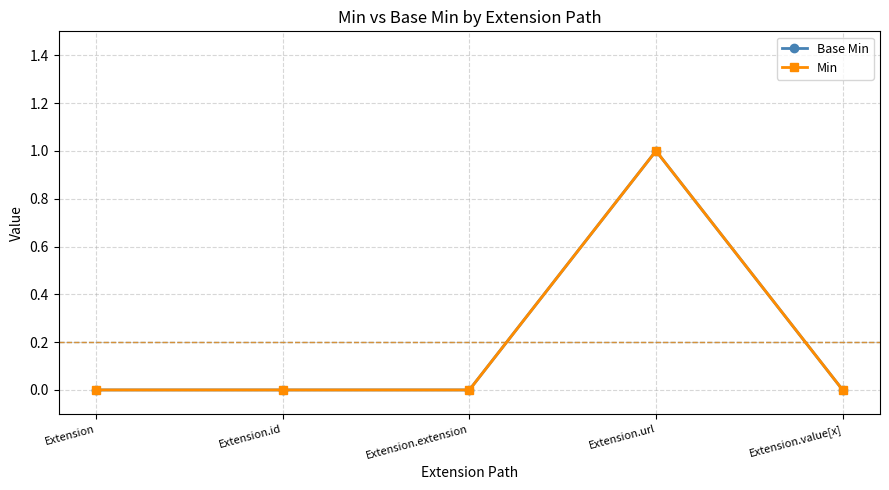

Which series has the largest total across all categories?

Base Min